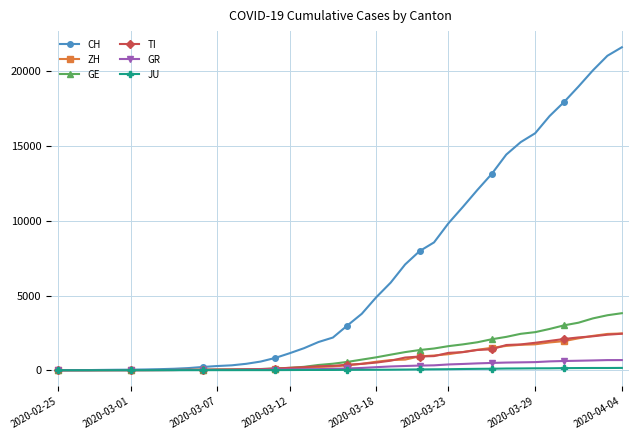

Which series has the largest total across all categories?

CH